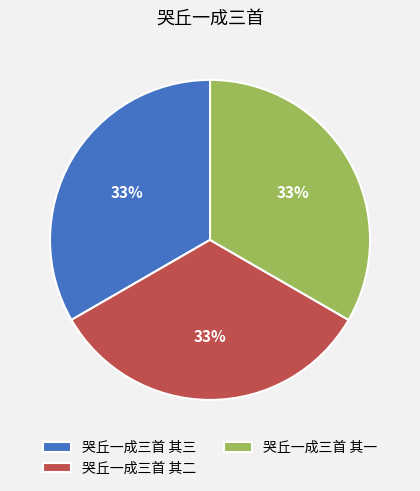

How many slices are in this pie chart?

3